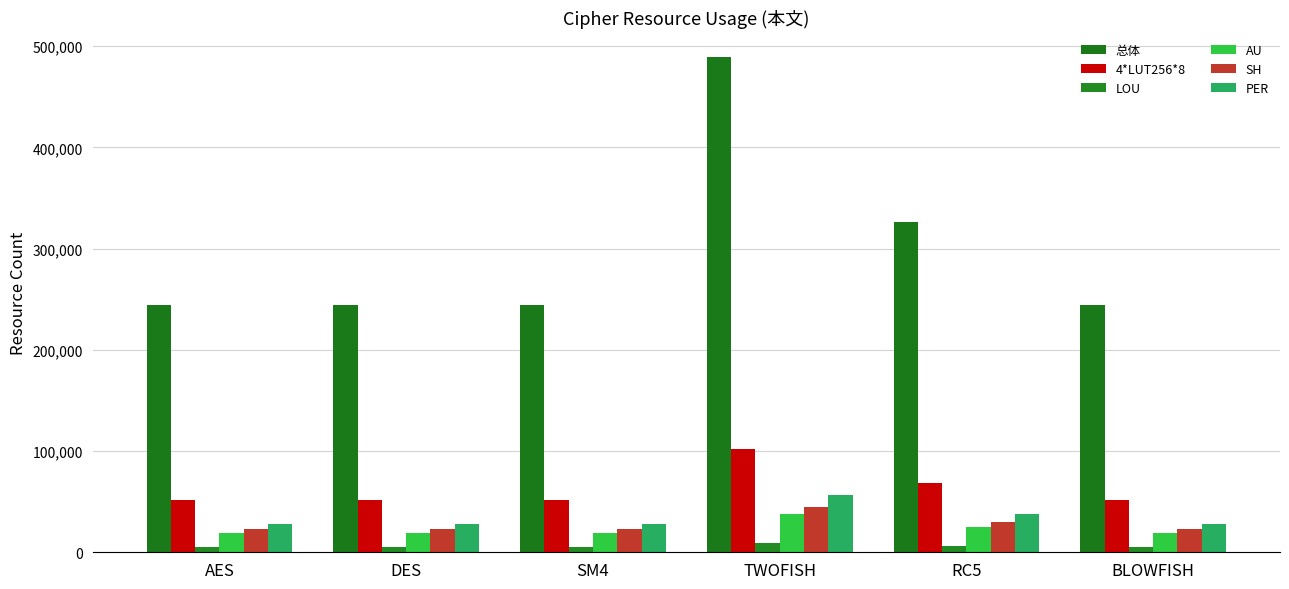

The PER series shows 56520 at TWOFISH. True or false?

True